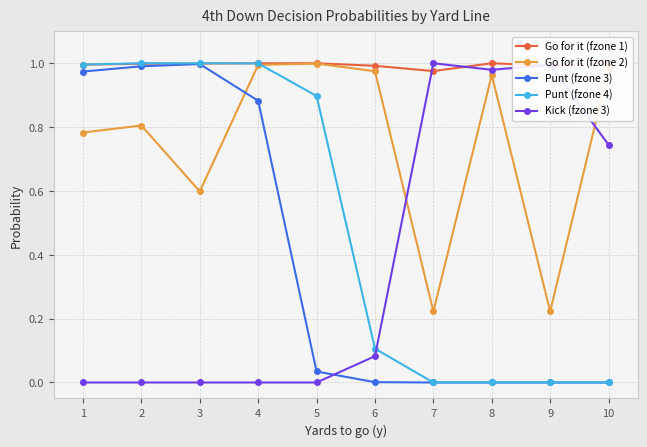

How many interior local valleys does the Go for it (fzone 1) series have?

2